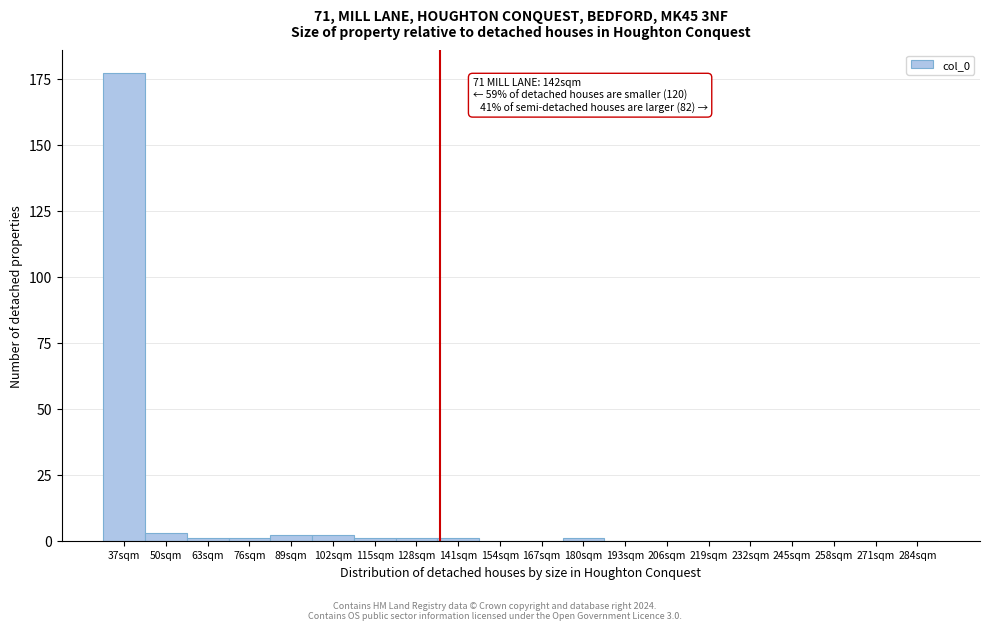

Reading right to left, list all the values displayed in this chart.

284sqm=0	271sqm=0	258sqm=0	245sqm=0	232sqm=0	219sqm=0	206sqm=0	193sqm=0	180sqm=1	167sqm=0	154sqm=0	141sqm=1	128sqm=1	115sqm=1	102sqm=2	89sqm=2	76sqm=1	63sqm=1	50sqm=3	37sqm=177